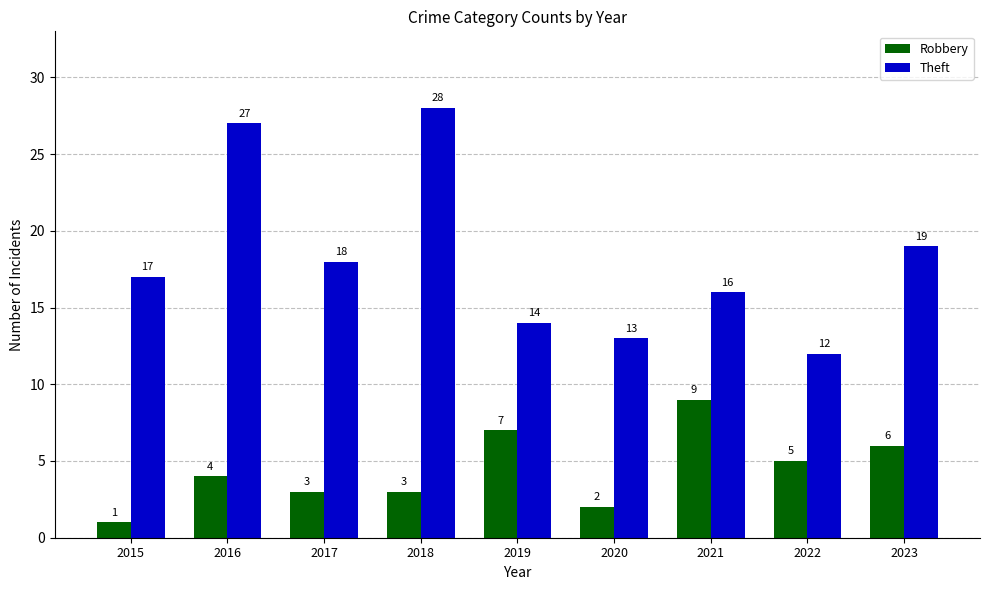

Rank the categories by Theft value from highest to lowest.

2018, 2016, 2023, 2017, 2015, 2021, 2019, 2020, 2022